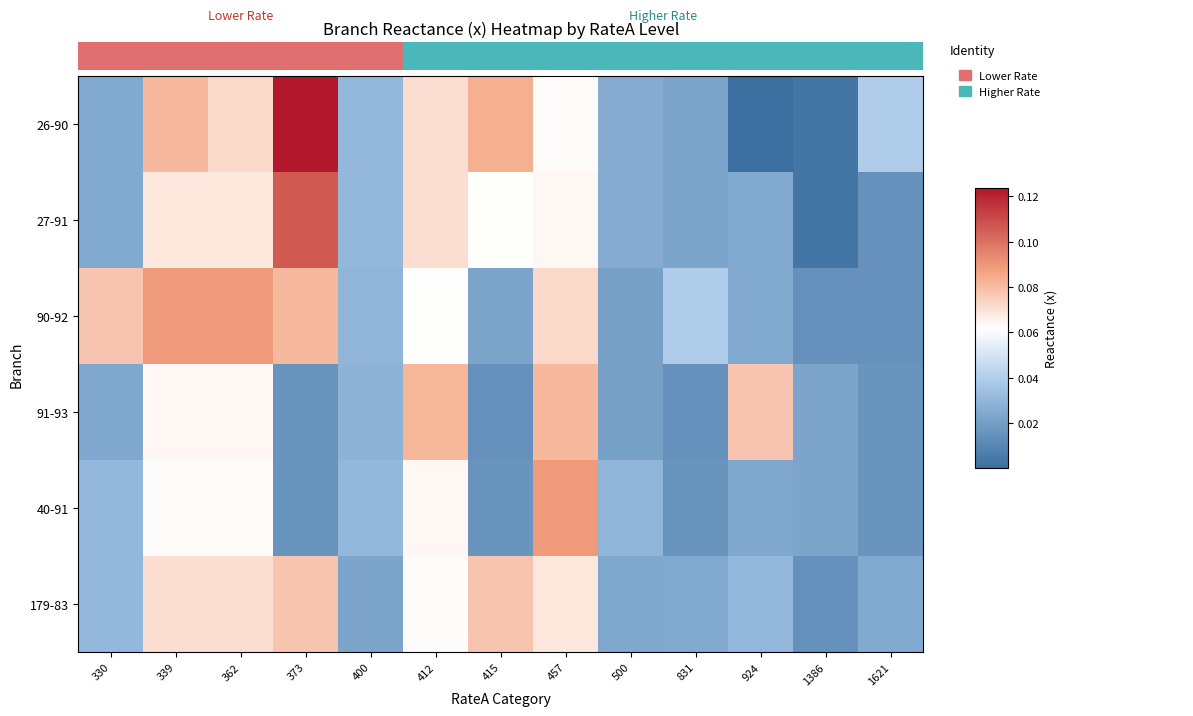

Which series changed the most between 362 and 1621?

90-92